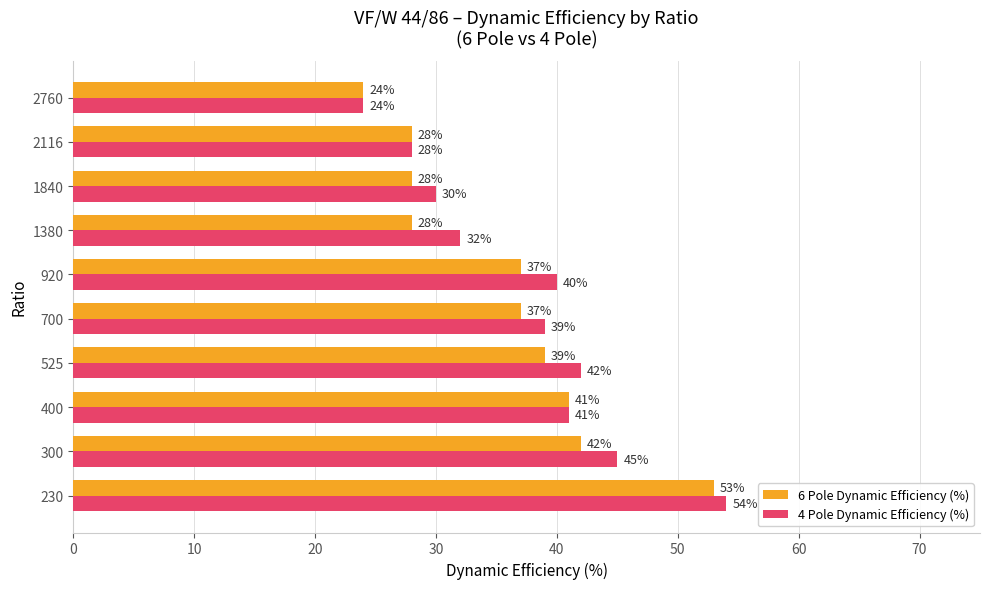

List the series in order of their overall mean, highest first.

4 Pole Dynamic Efficiency (%), 6 Pole Dynamic Efficiency (%)